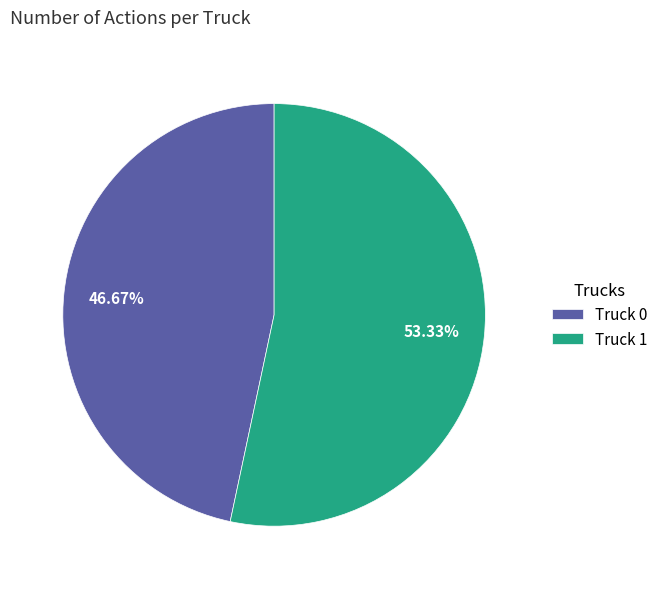

Between Truck 1 and Truck 0, which is larger?

Truck 1